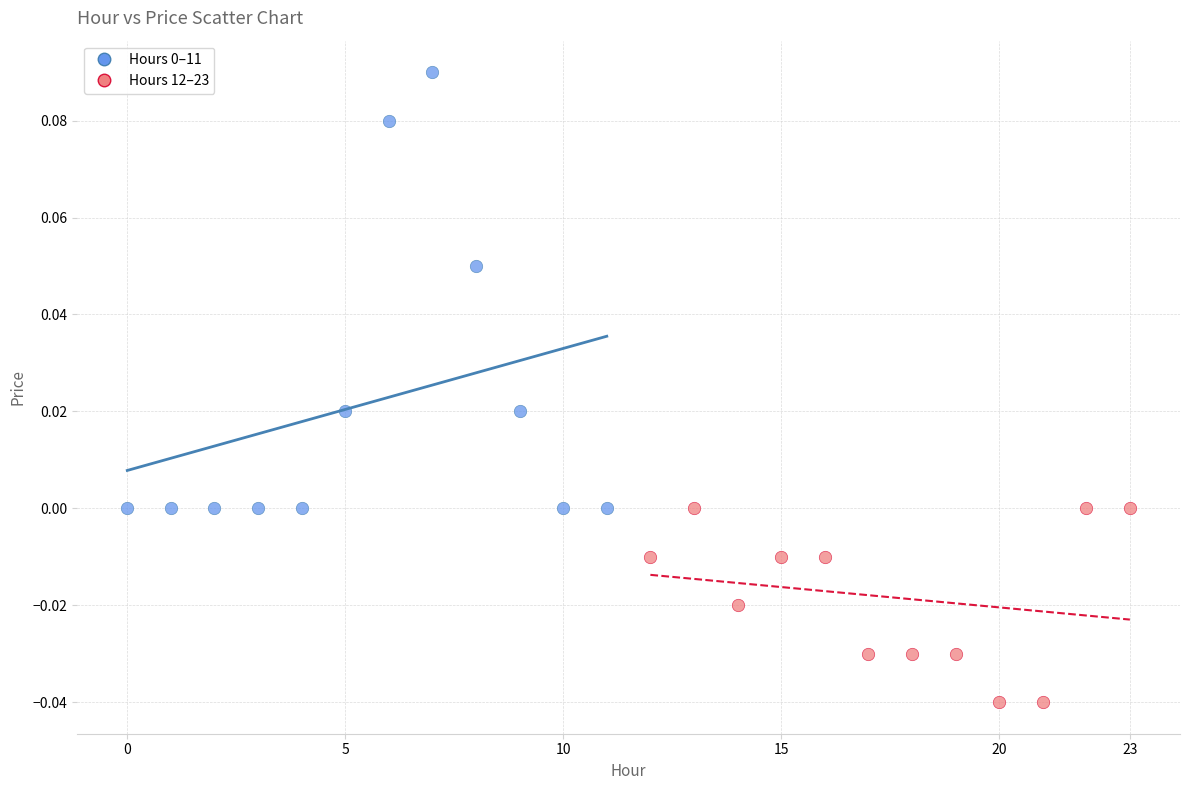

Which series contains the lowest Y value?

Hours 12–23